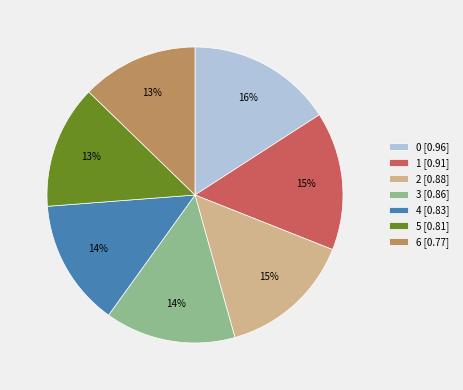

Do 0 [0.96] and 4 [0.83] together represent more than half of the pie?

No